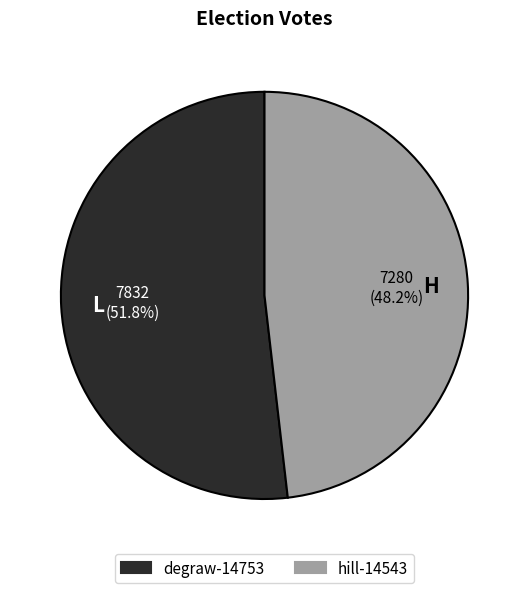

How many segments does this pie chart have?

2